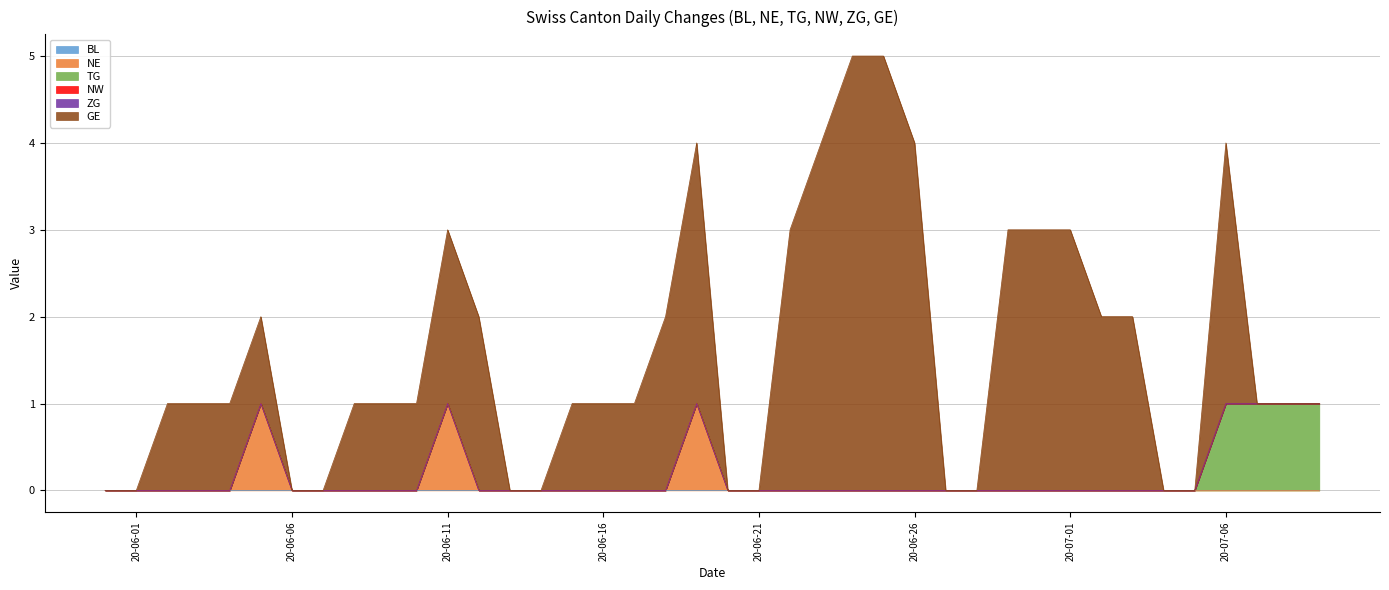

Is it true that TG equals 0 at 2020-06-25?

True